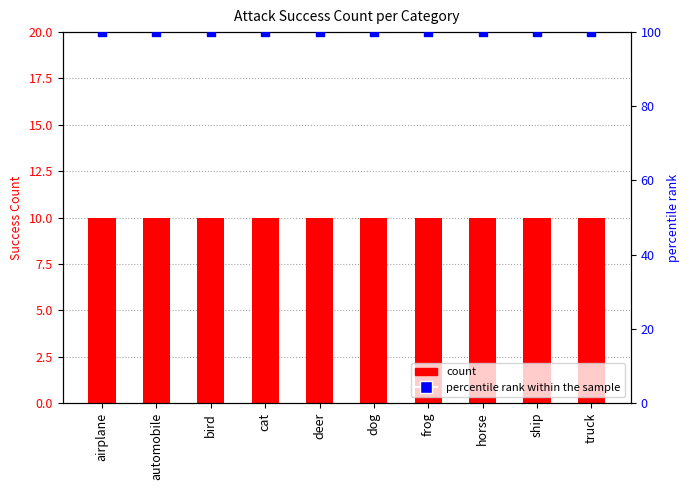

Which series has the largest total across all categories?

percentile rank within the sample